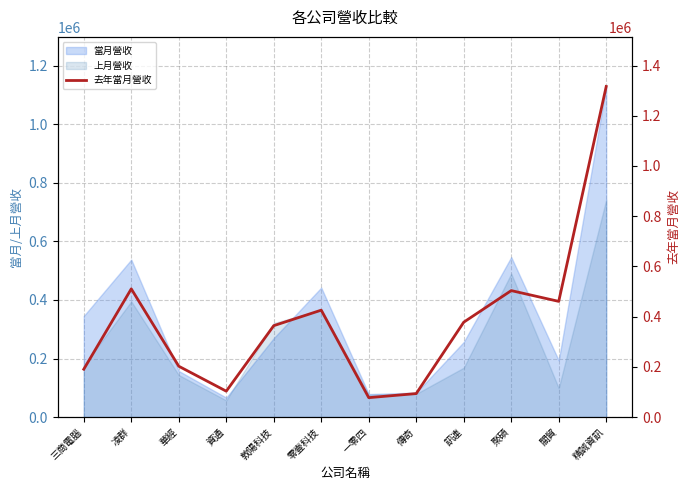

At which category does the chart reach its minimum across all series?

一零四